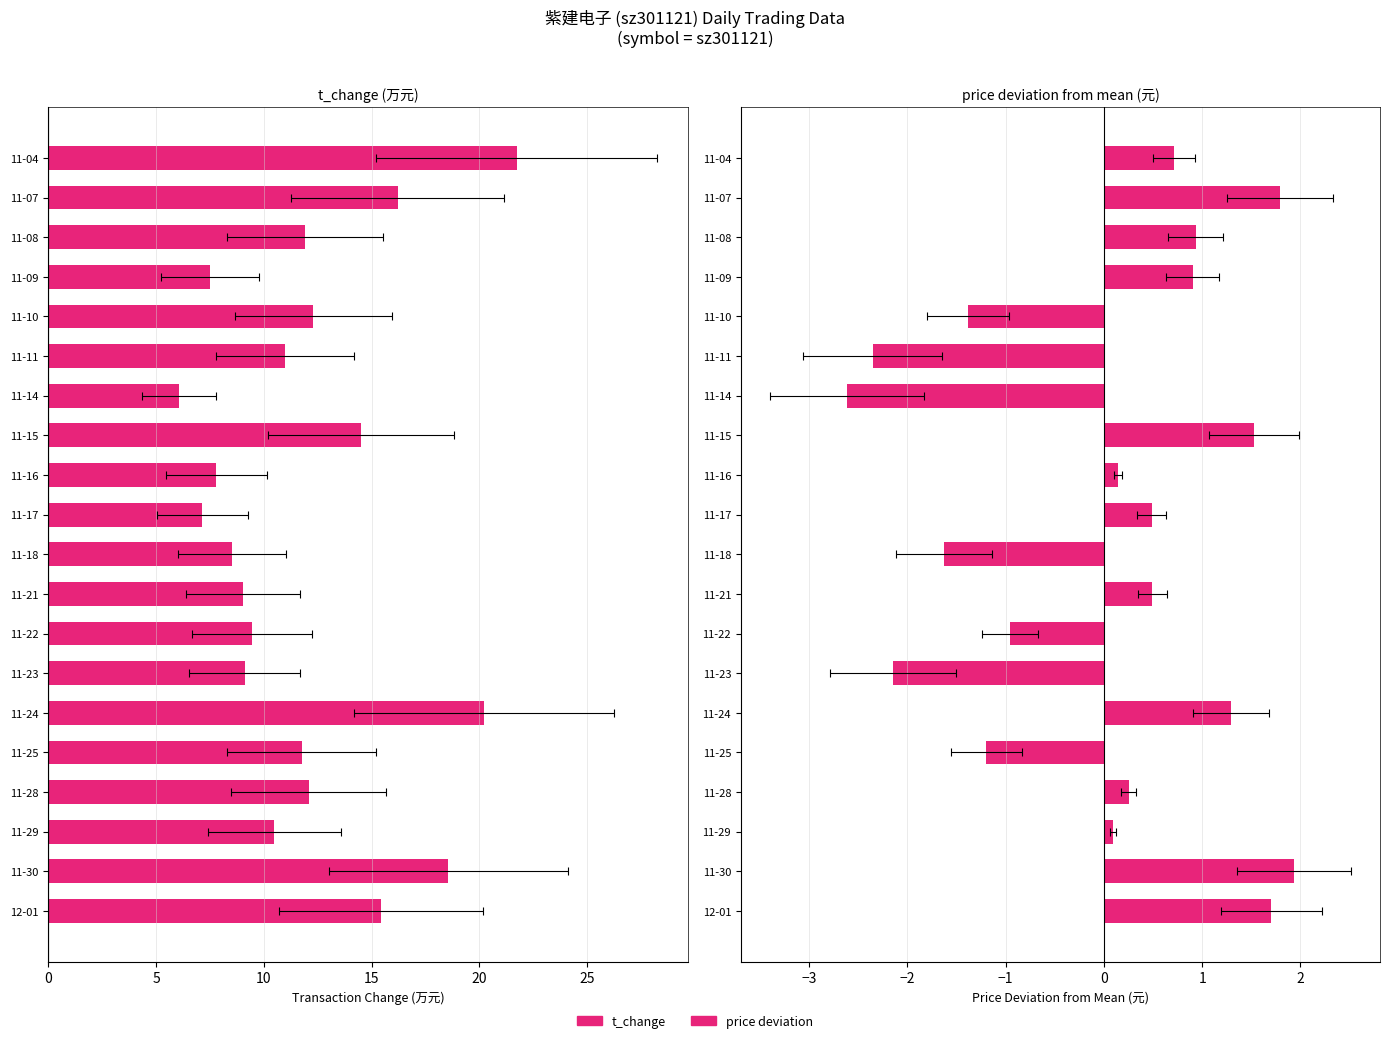

Reading right to left, what are all the values shown in this chart?

t_change: 21.7	16.2	11.9	7.5	12.3	11.0	6.0	14.5	7.8	7.2	8.5	9.0	9.5	9.1	20.2	11.8	12.1	10.5	18.6	15.4
price deviation: 0.7	1.8	0.9	0.9	-1.4	-2.4	-2.6	1.5	0.1	0.5	-1.6	0.5	-1.0	-2.1	1.3	-1.2	0.3	0.1	1.9	1.7